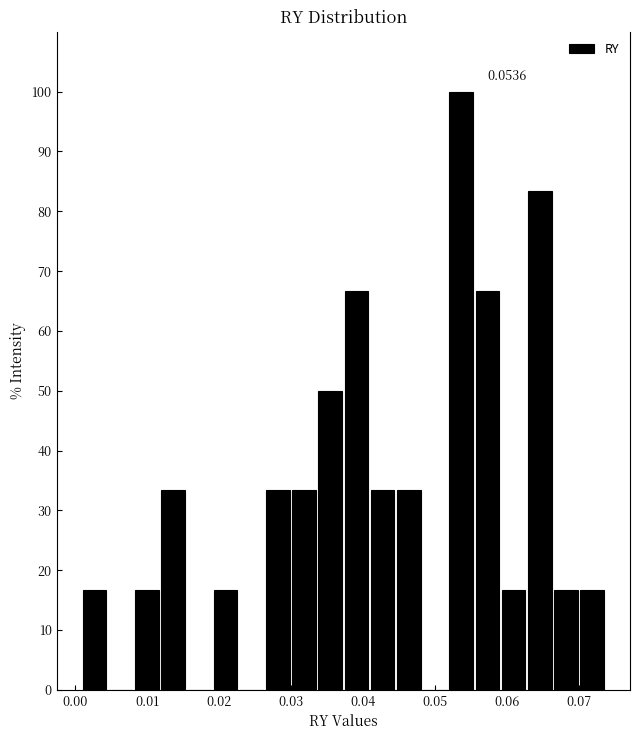

Read against the x-axis, roughly where is the centre of the tallest bar?

0.054